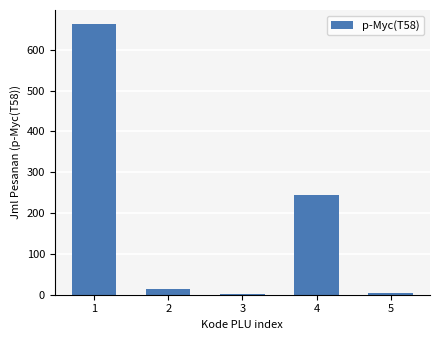

What is the sum of all values?

930